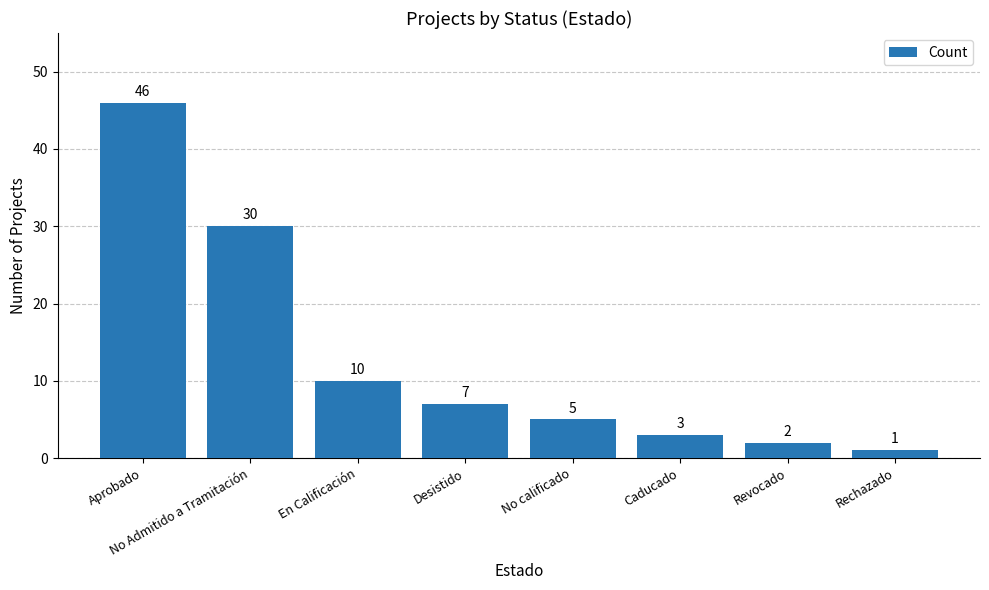

The chart shows a value of 5 at No calificado. True or false?

True